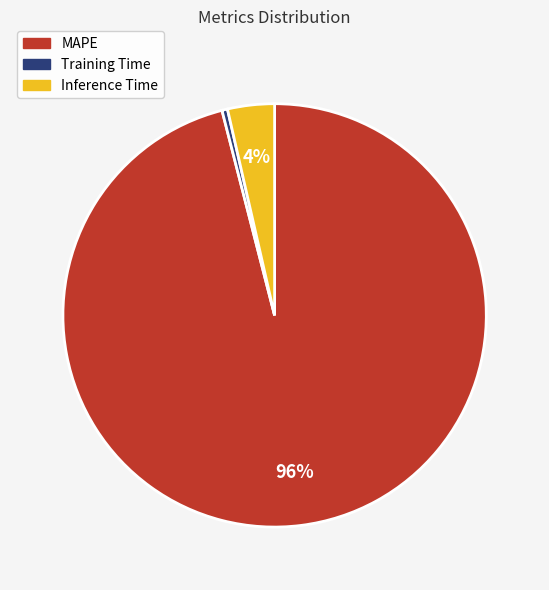

True or false: Inference Time accounts for 4% of the total.

True